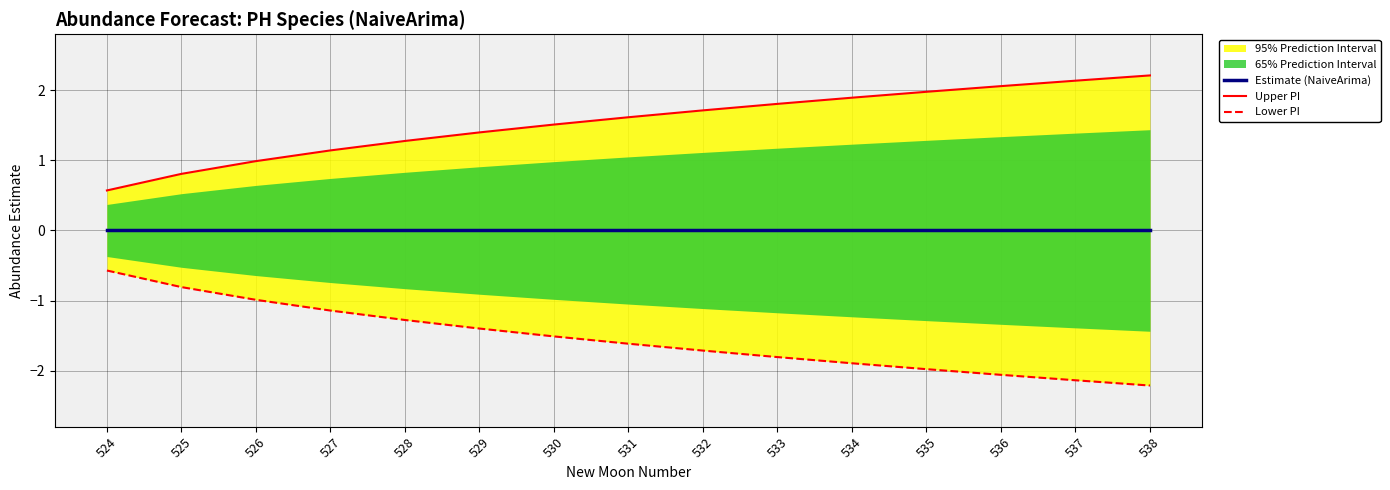

What value does the Upper PI series have at 528?

1.3